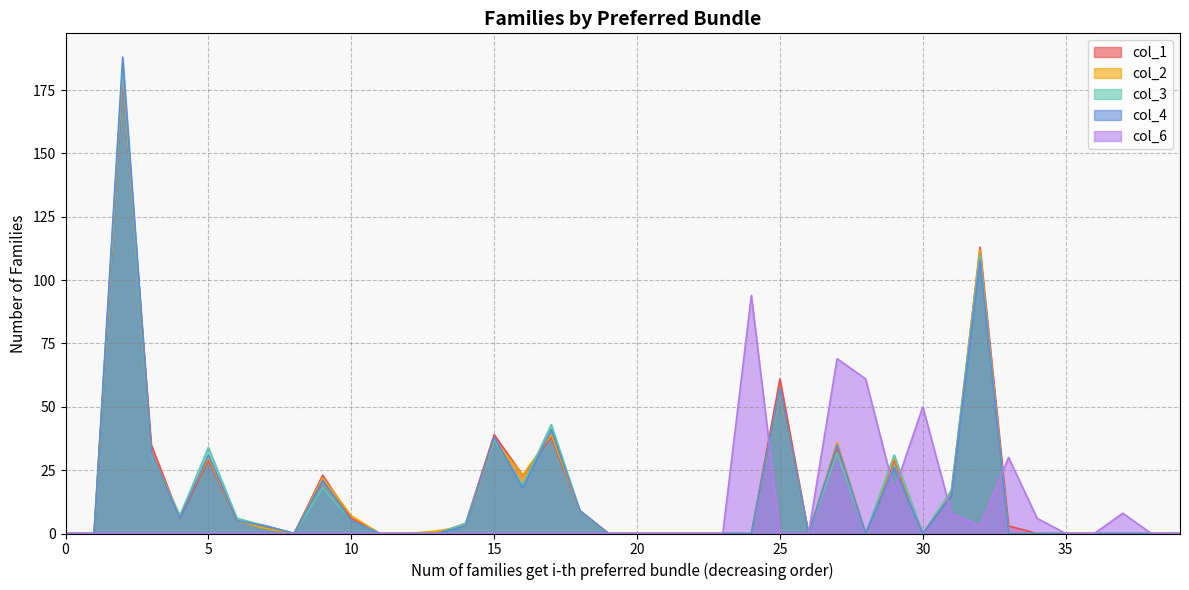

How many interior local valleys does the col_6 series have?

2